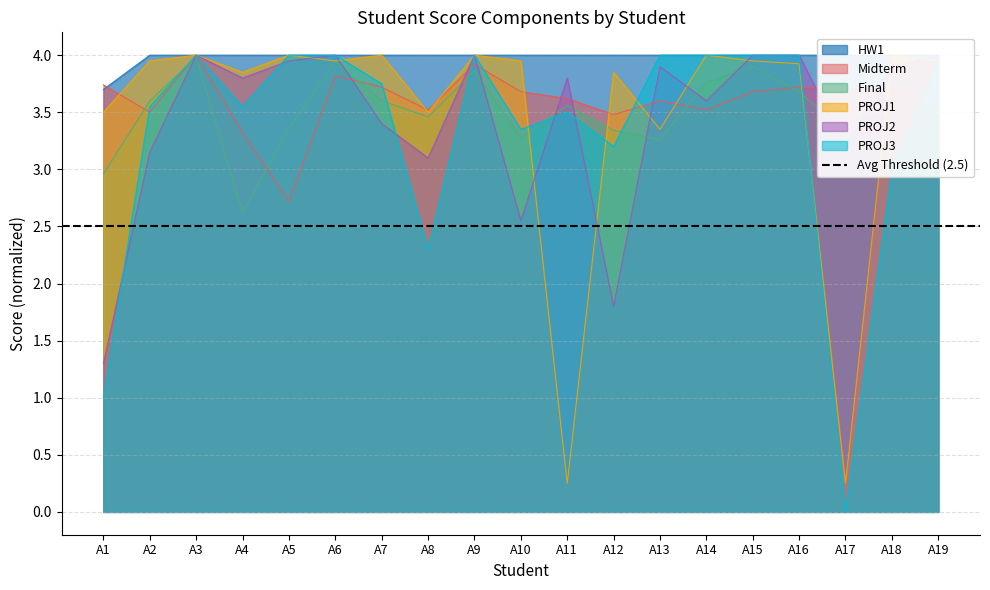

List the labels in order of Final value, smallest first.

A4, A1, A19, A18, A13, A10, A17, A12, A5, A8, A11, A2, A7, A16, A14, A9, A15, A6, A3